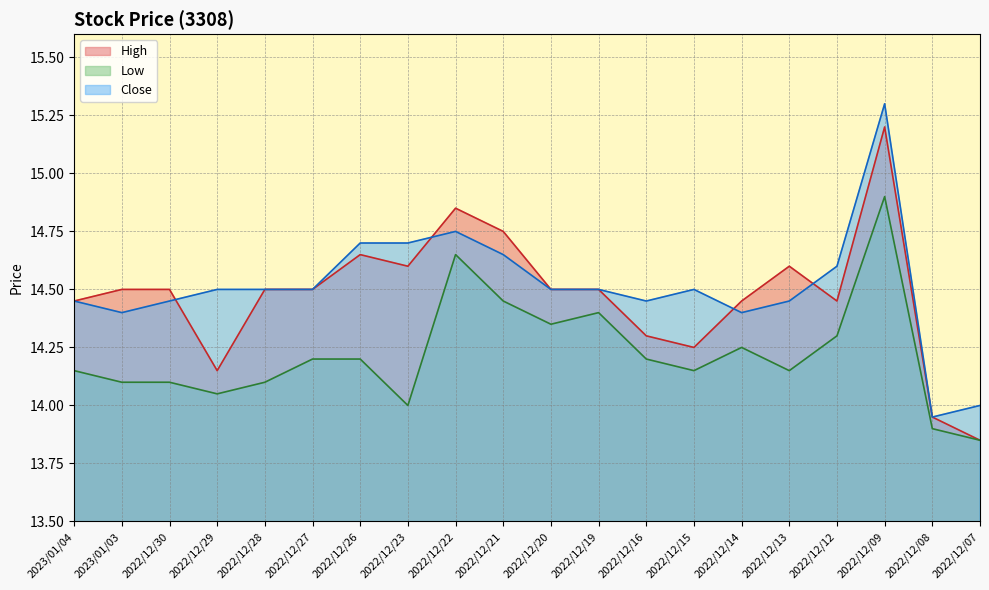

At how many categories does at least one series exceed 14?

18